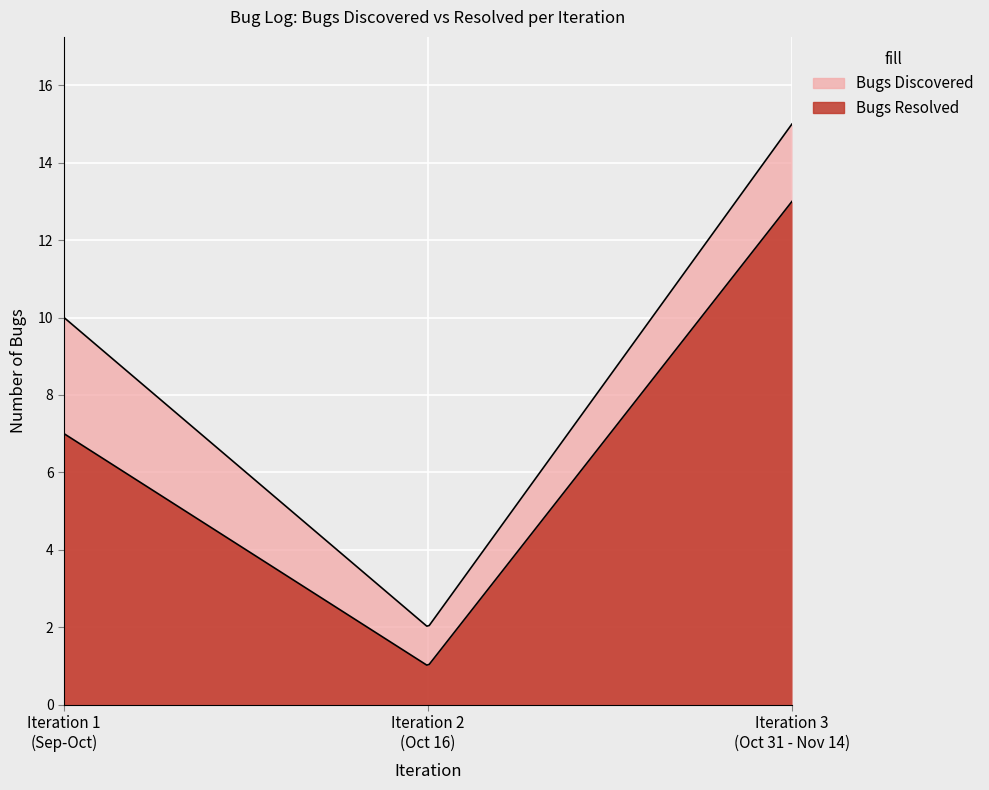

Reading left to right, transcribe all the data shown in this chart.

Bugs Discovered: 10	2	15
Bugs Resolved: 7	1	13